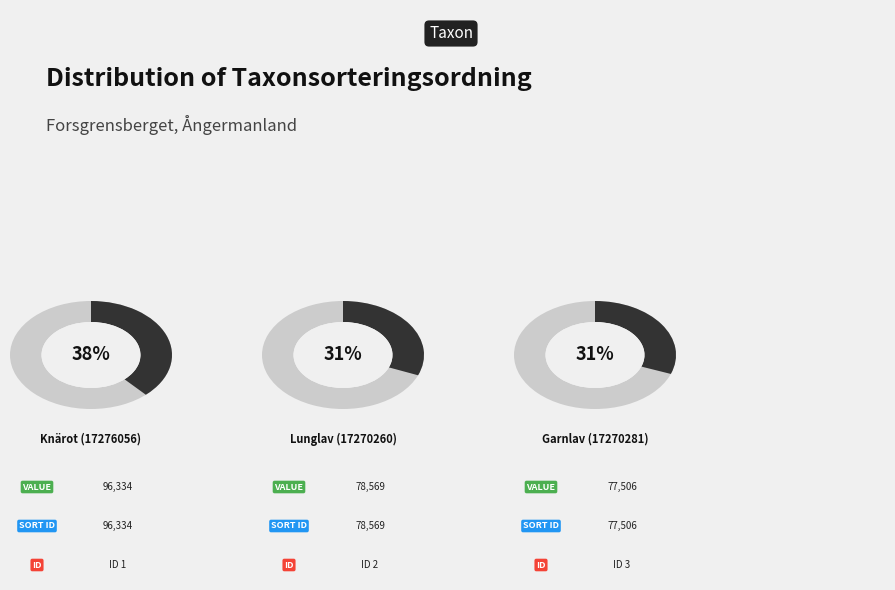

Is the sum of Knärot (17276056) and Garnlav (17270281) greater than half?

Yes